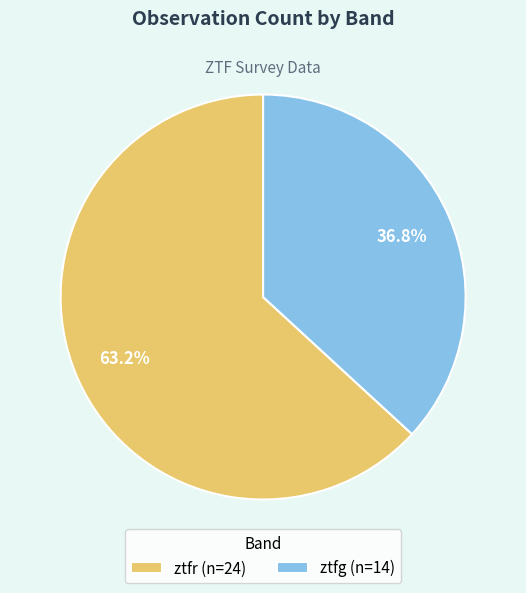

What is the majority slice?

ztfr